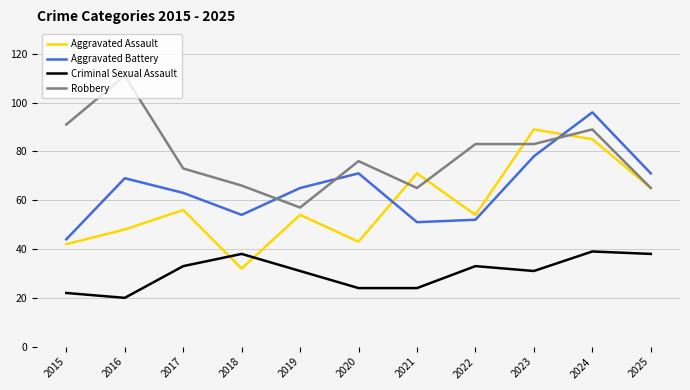

Reading right to left, transcribe all the data shown in this chart.

Aggravated Assault: 65	85	89	54	71	43	54	32	56	48	42
Aggravated Battery: 71	96	78	52	51	71	65	54	63	69	44
Criminal Sexual Assault: 38	39	31	33	24	24	31	38	33	20	22
Robbery: 65	89	83	83	65	76	57	66	73	111	91